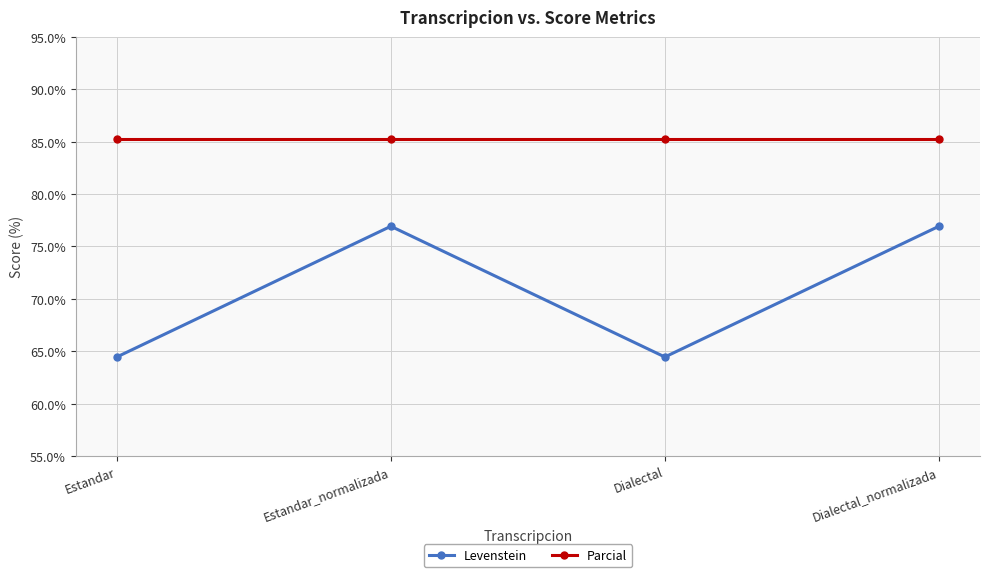

Rank the series at Dialectal_normalizada from lowest to highest value.

Levenstein, Parcial